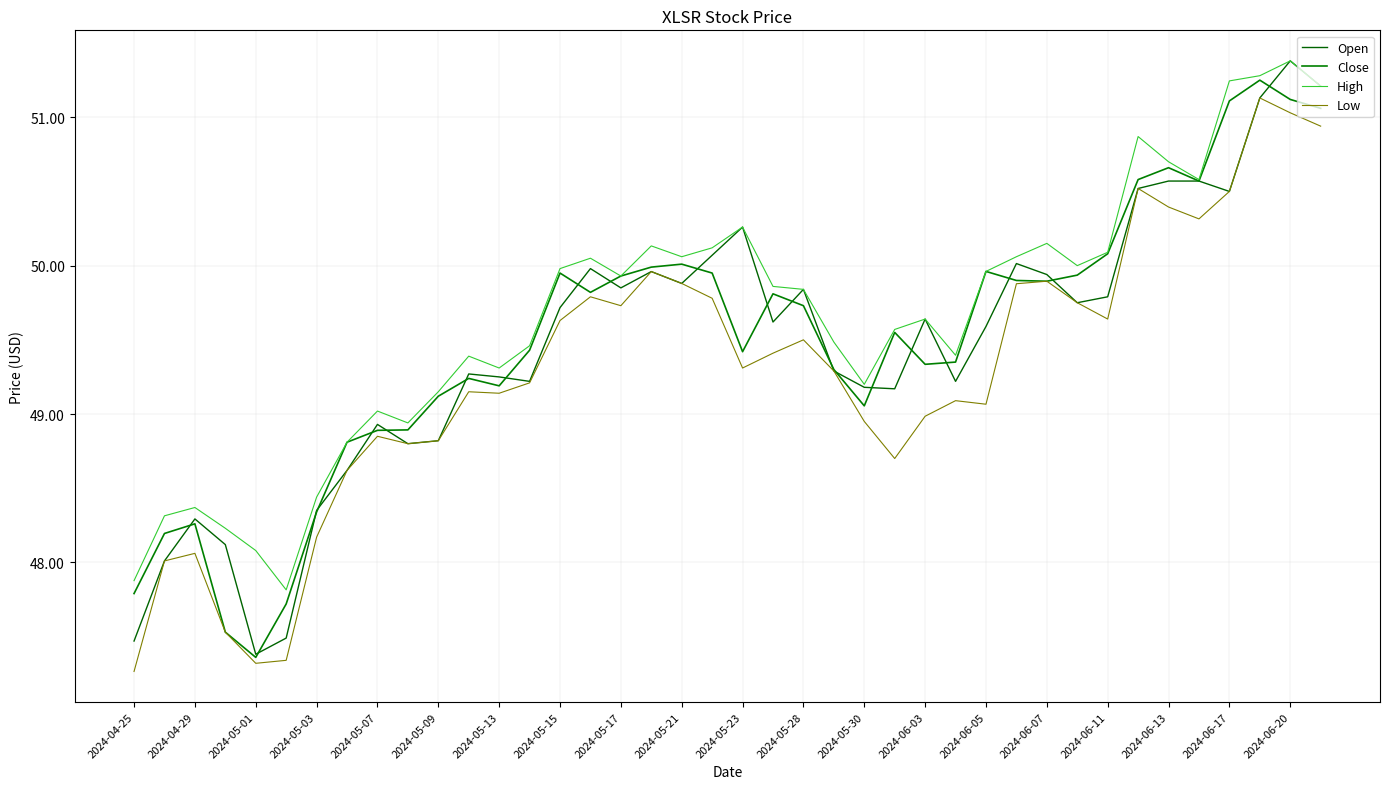

How many lines are shown in the chart?

4